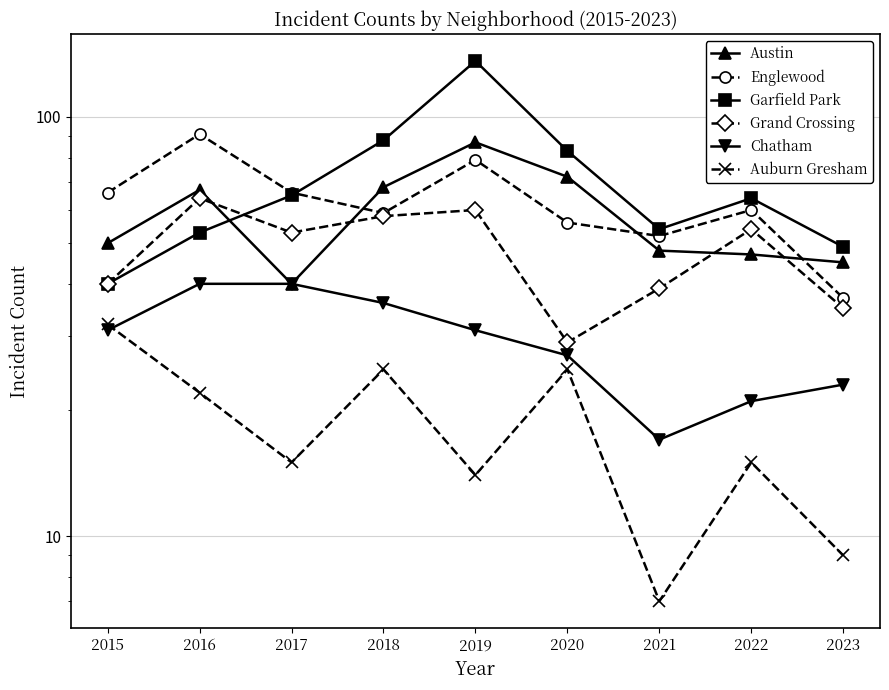

At which label is Englewood closest to 64?

2015